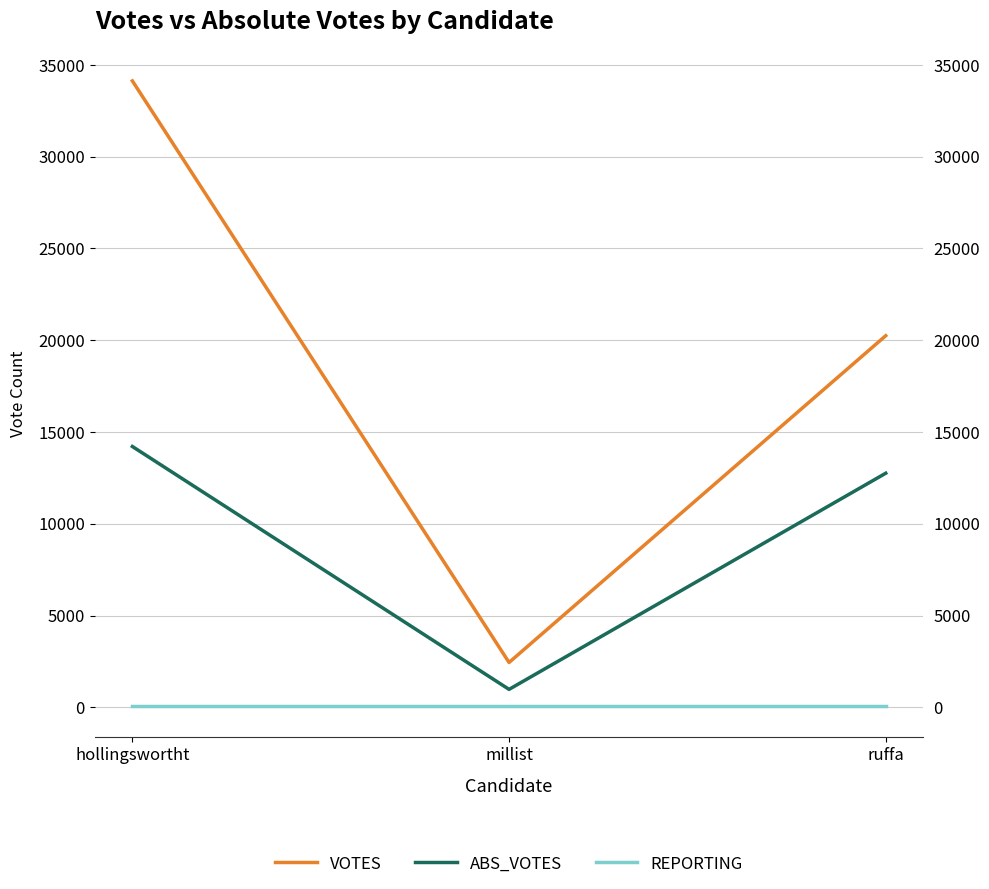

Reading right to left, what are all the values shown in this chart?

VOTES: 20246	2441	34130
ABS_VOTES: 12753	975	14209
REPORTING: 72	72	72